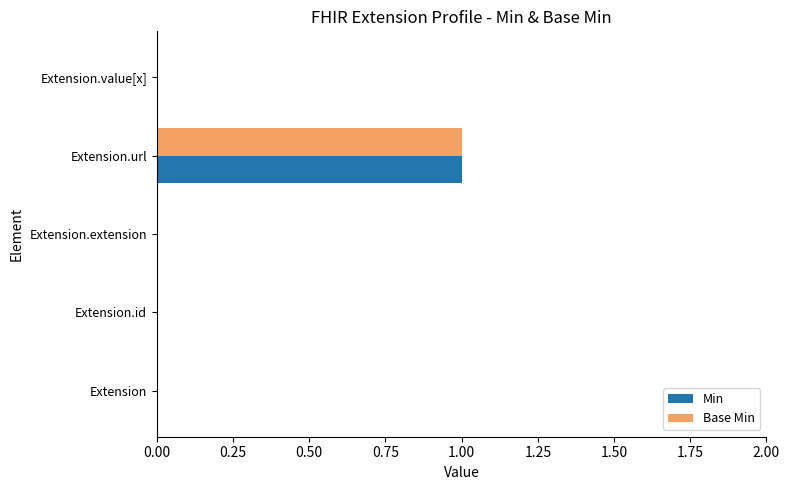

Is the value of Base Min at Extension.value[x] greater than the value of Min at Extension.url?

No